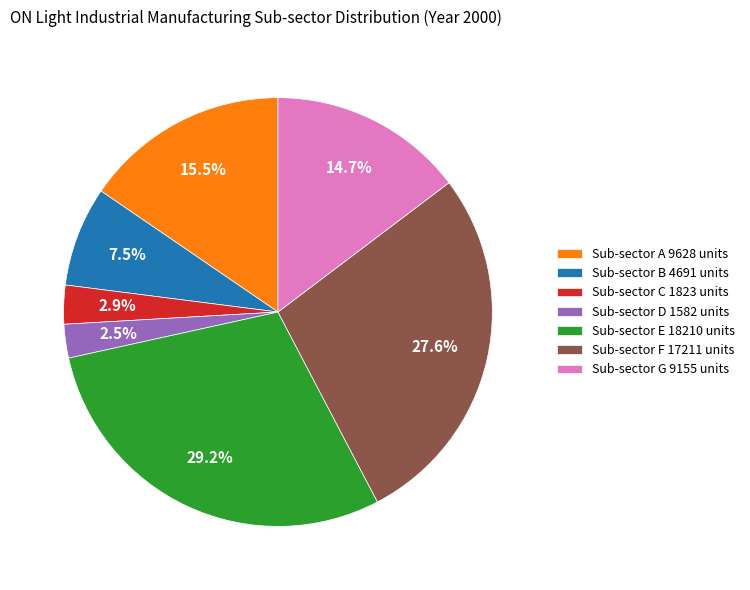

How many segments does this pie chart have?

7